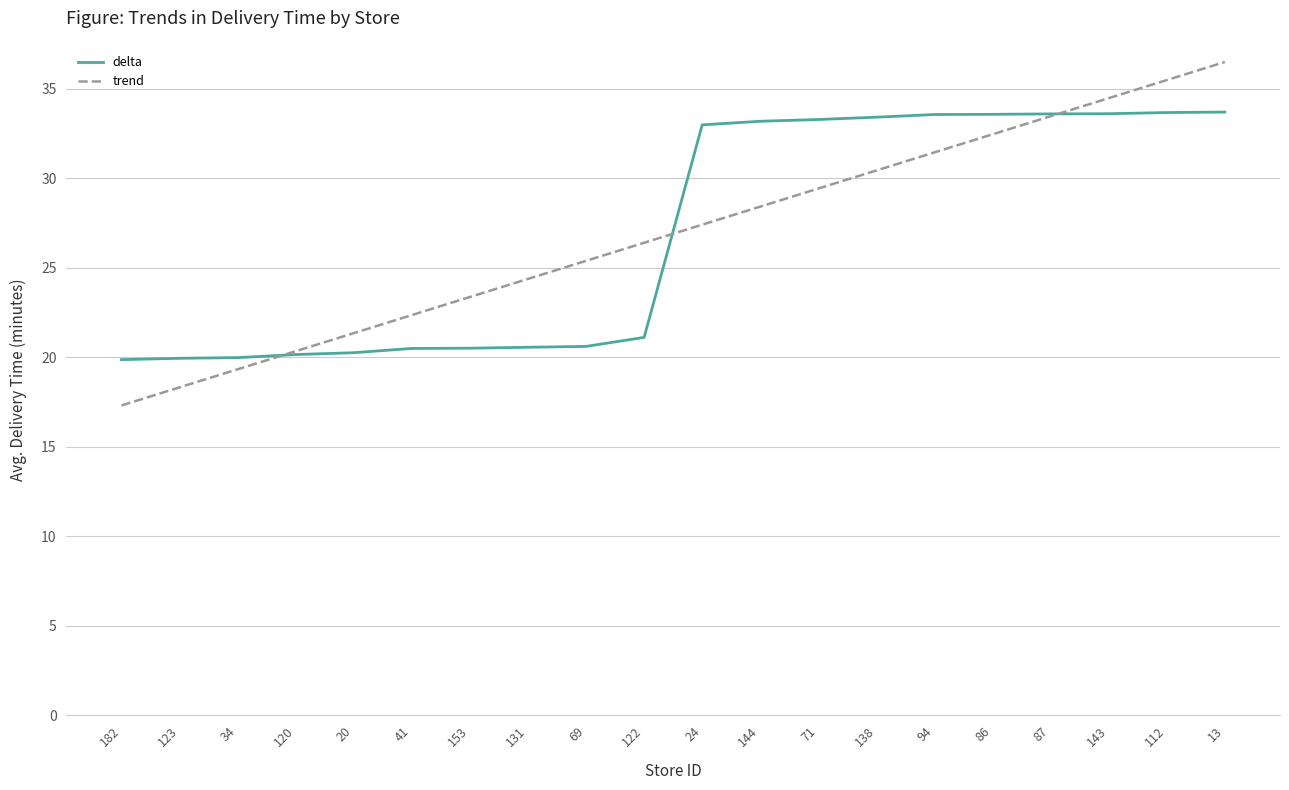

True or false: delta has a value of 19.9 at 182.

True